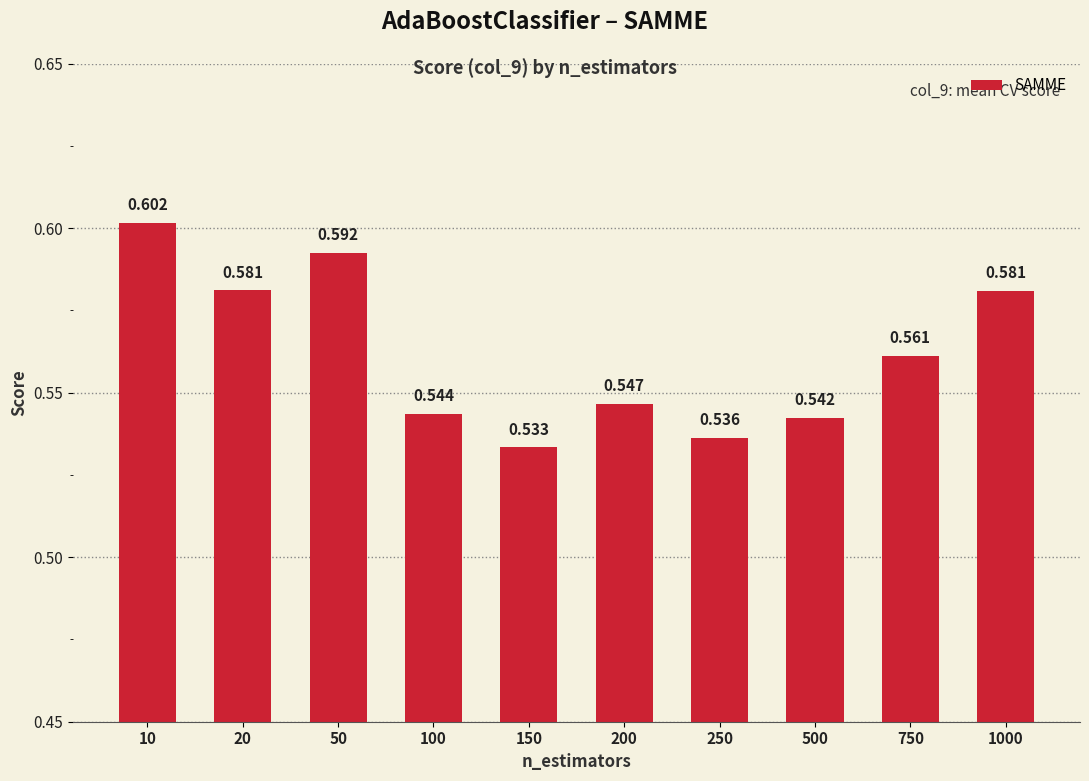

Does the chart contain any negative values?

No